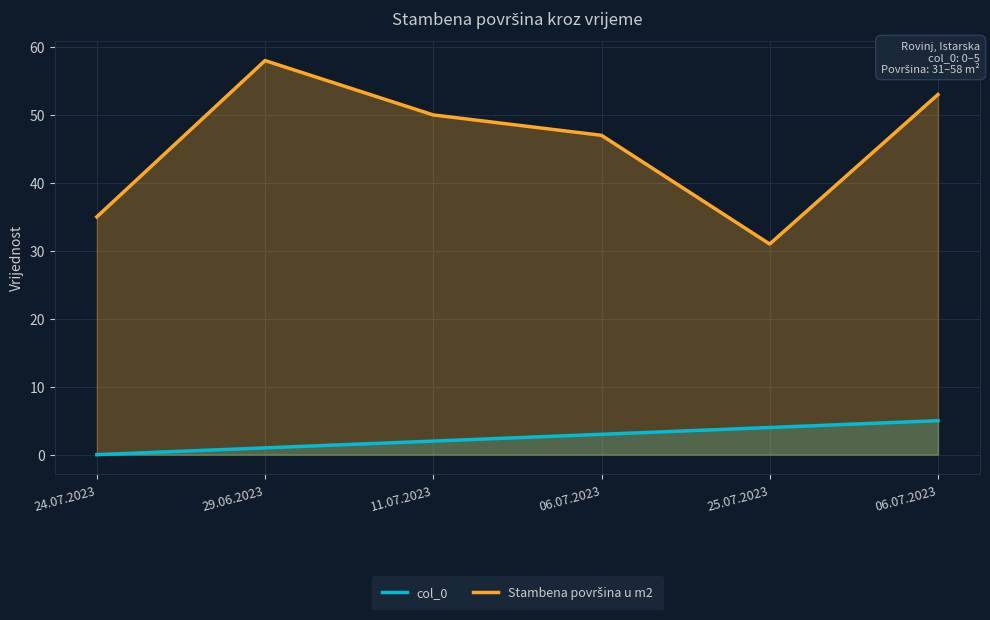

What is the difference between the maximum and minimum values in the Stambena površina u m2 series?

27